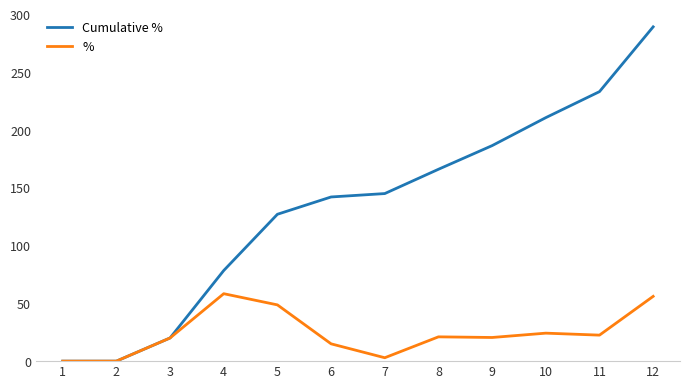

What is the maximum value shown in the chart?

289.3